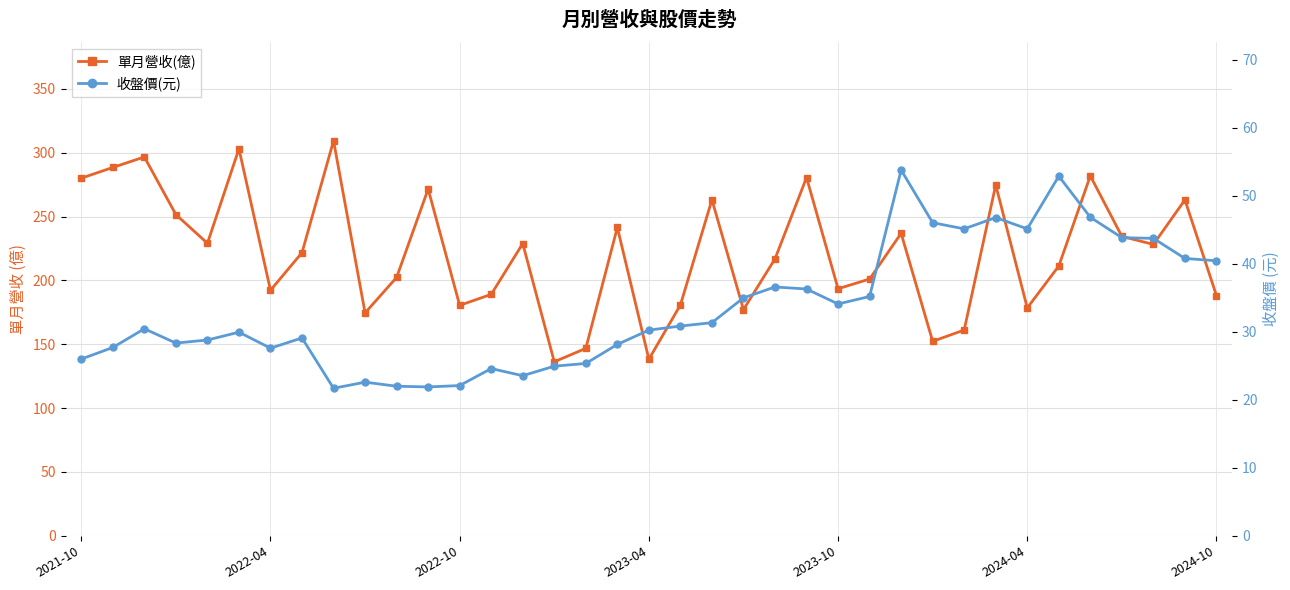

What is the difference between the maximum and minimum values in the 收盤價(元) series?

32.1